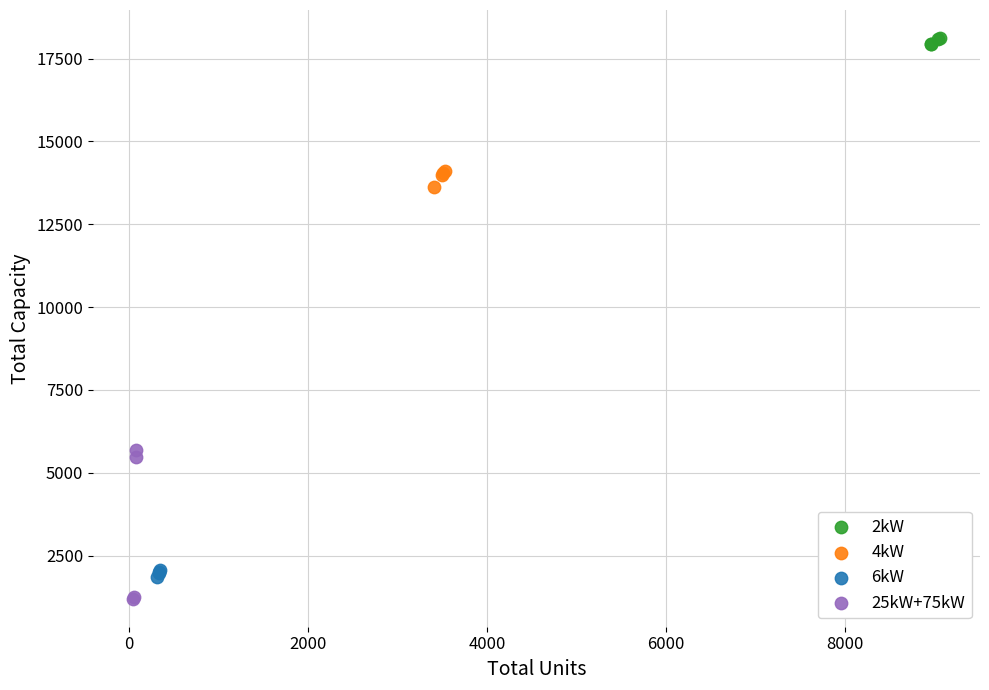

Which series has the largest Y range (max minus min)?

25kW+75kW